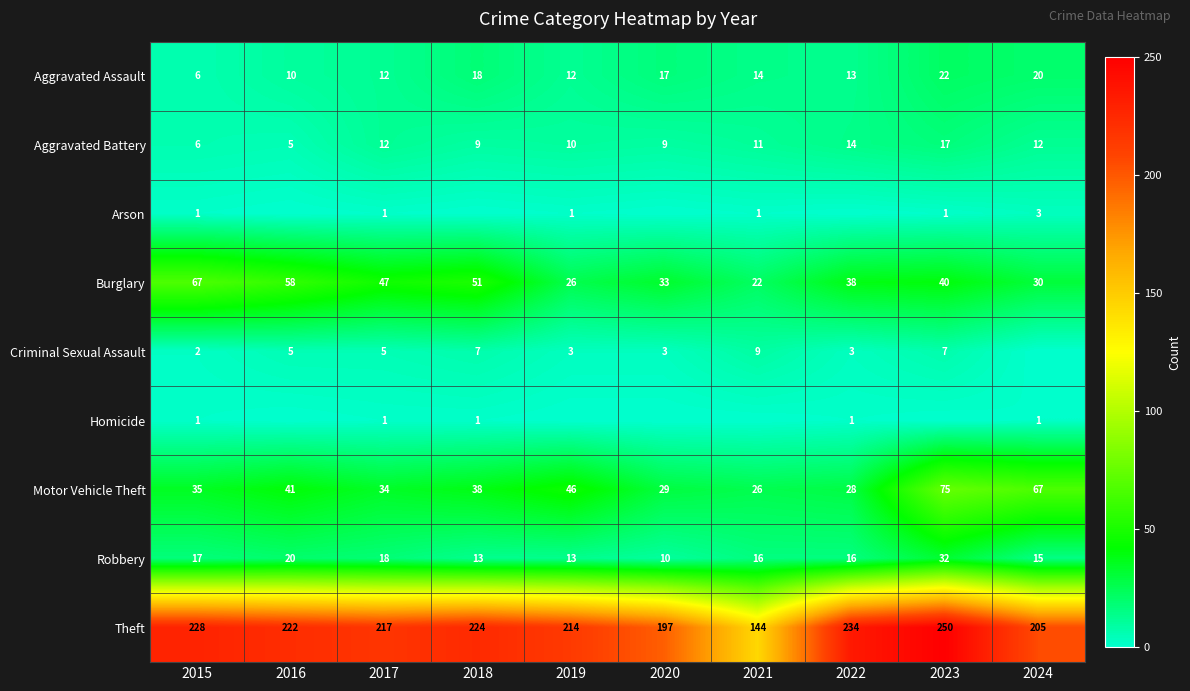

What is the sum of all Theft values?

2135